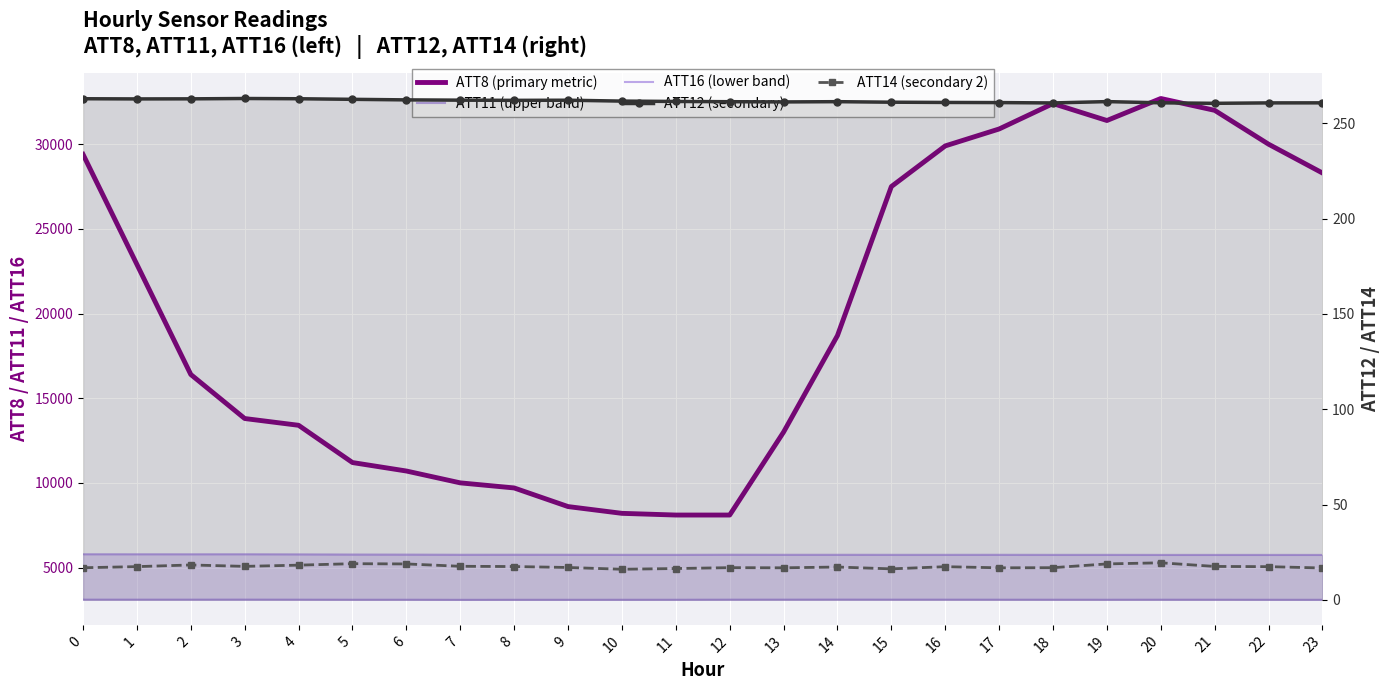

Is the value of ATT12 (secondary) at 1 greater than the value of ATT16 (lower band) at 13?

No